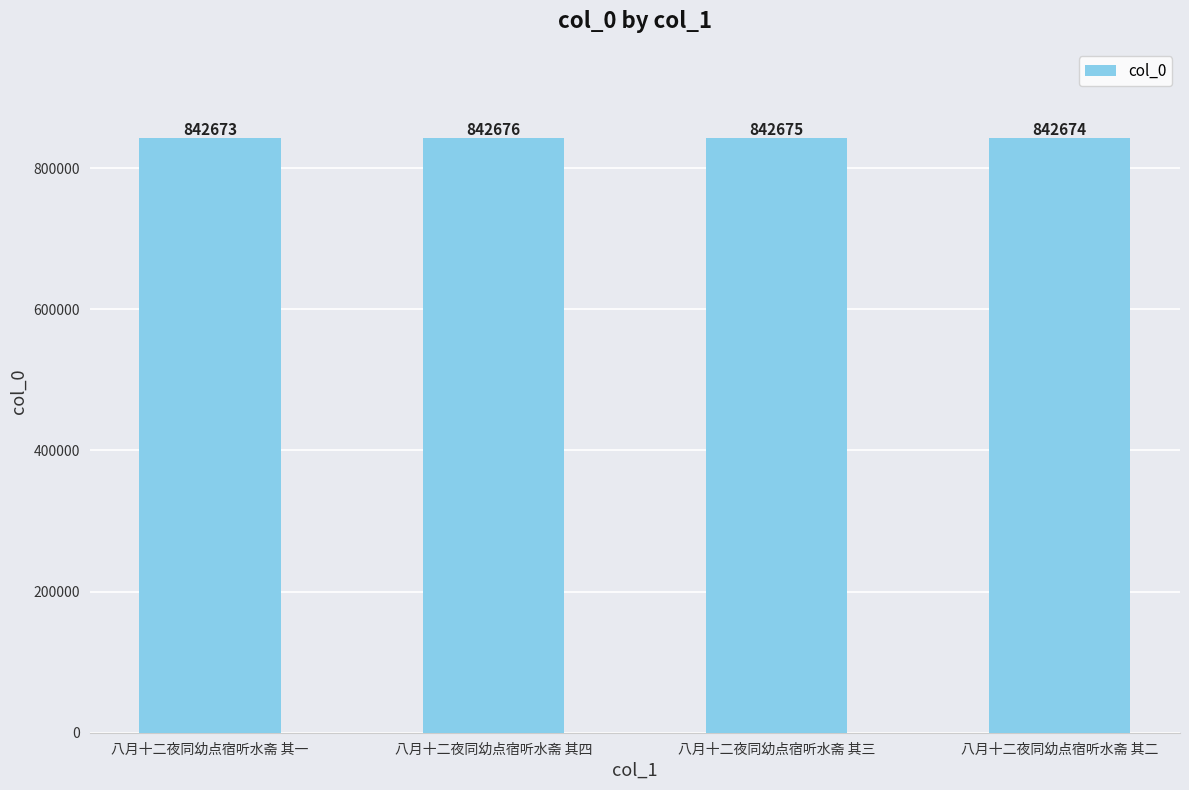

Rank the categories by value from highest to lowest.

八月十二夜同幼点宿听水斋 其四, 八月十二夜同幼点宿听水斋 其三, 八月十二夜同幼点宿听水斋 其二, 八月十二夜同幼点宿听水斋 其一